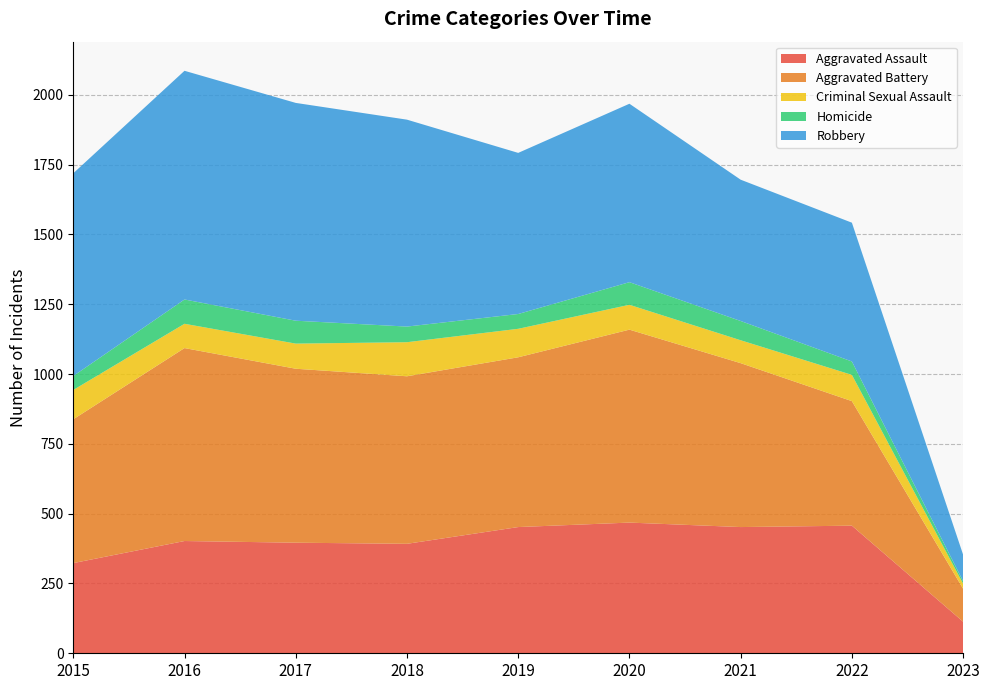

Reading left to right, what are all the values shown in this chart?

Aggravated Assault: 2015=323	2016=402	2017=396	2018=392	2019=452	2020=468	2021=452	2022=457	2023=113
Aggravated Battery: 2015=515	2016=691	2017=623	2018=600	2019=608	2020=691	2021=587	2022=446	2023=118
Criminal Sexual Assault: 2015=105	2016=87	2017=90	2018=122	2019=102	2020=89	2021=82	2022=94	2023=18
Homicide: 2015=50	2016=87	2017=82	2018=56	2019=53	2020=81	2021=69	2022=48	2023=9
Robbery: 2015=726	2016=819	2017=780	2018=741	2019=577	2020=639	2021=506	2022=497	2023=95